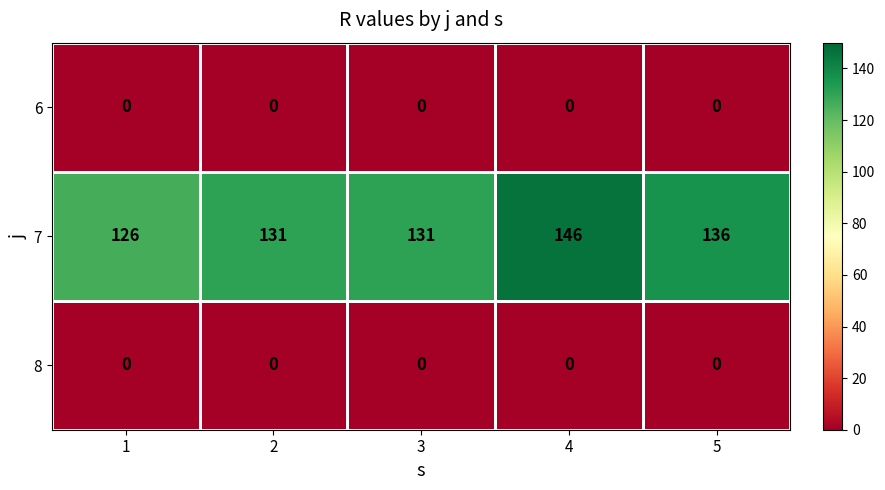

At which category is the sum across all series the highest?

4